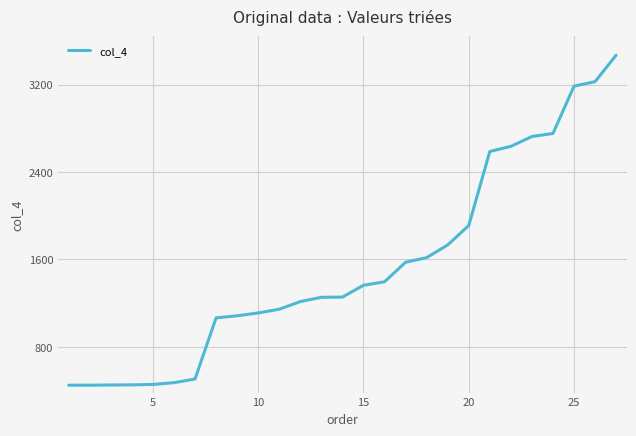

What is the smallest value displayed?

450